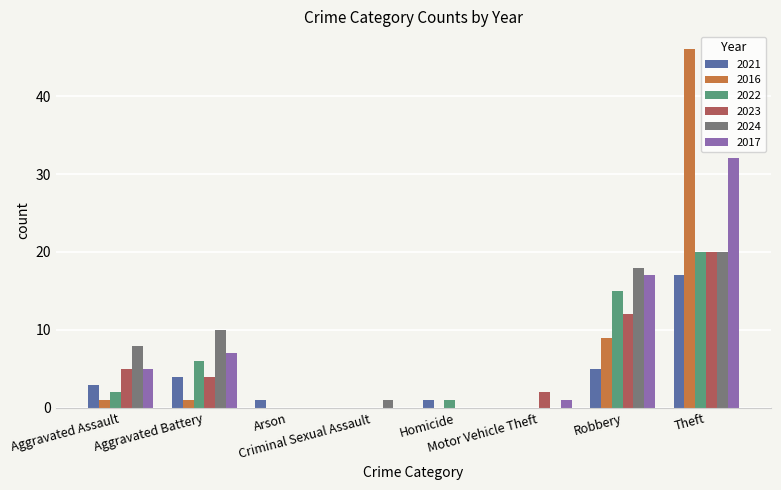

True or false: 2021 has a value of 5 at Theft.

False